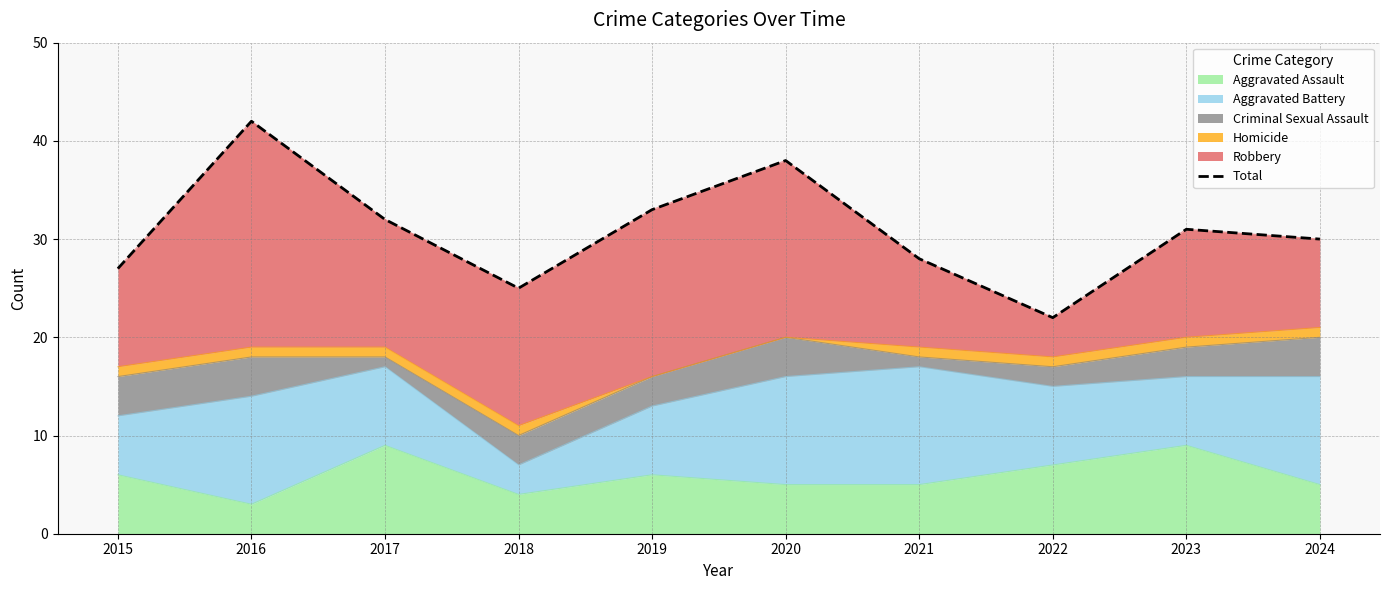

Where is the first local minimum?

2018